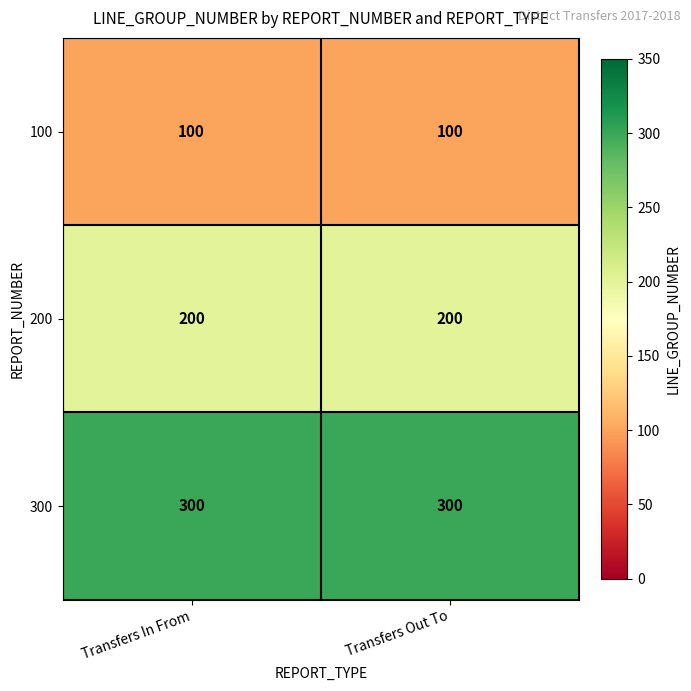

Is the value of 200 at Transfers Out To greater than the value of 100 at Transfers In From?

Yes